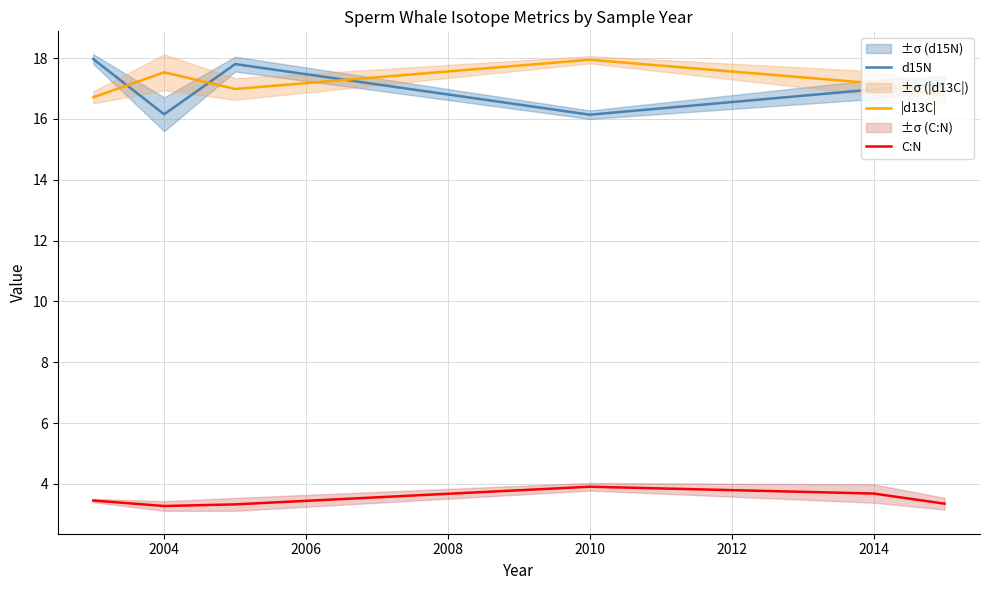

The |d13C| series shows 17.9 at 2010. True or false?

True